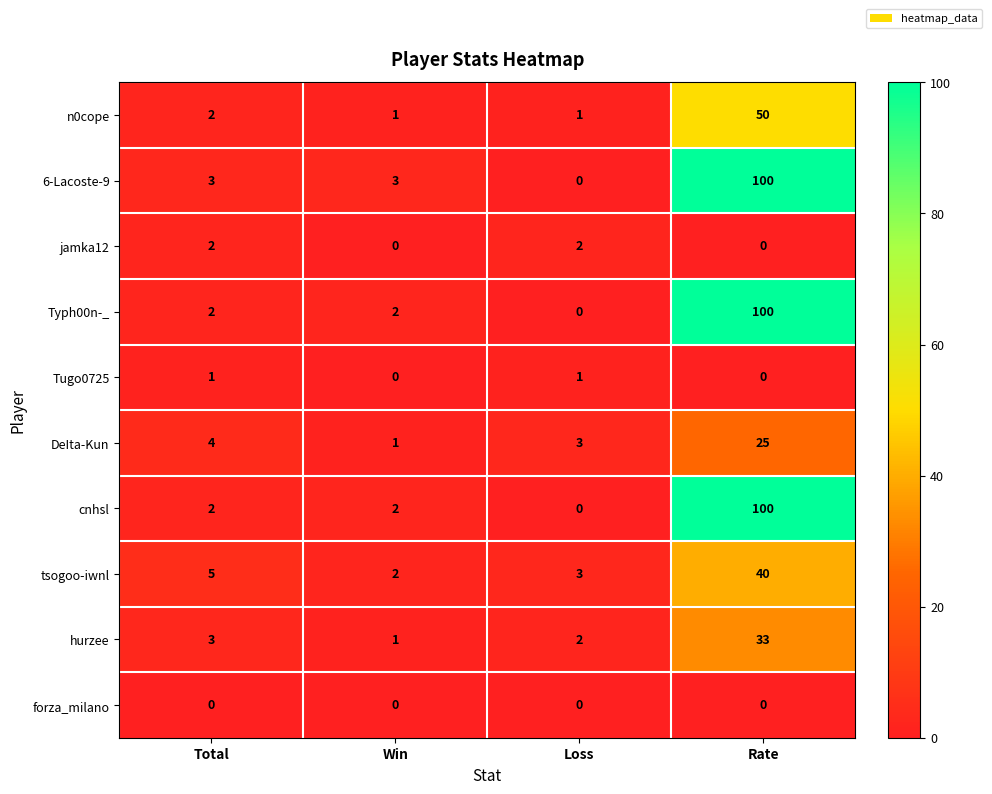

What is the total value across all series at Rate?

448